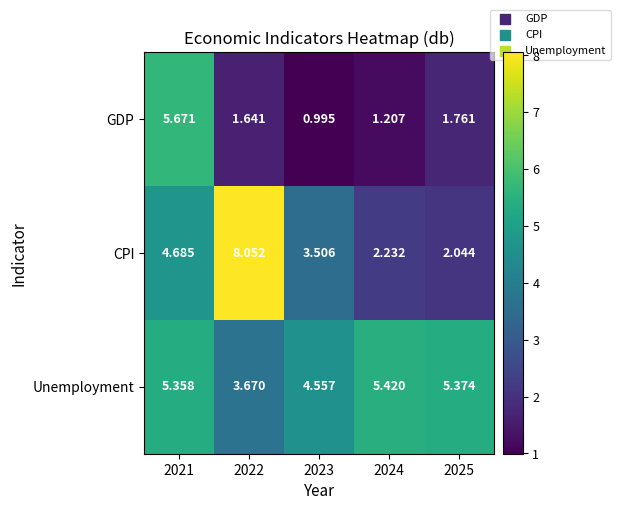

Is the value of GDP at 2025 greater than the value of Unemployment at 2024?

No